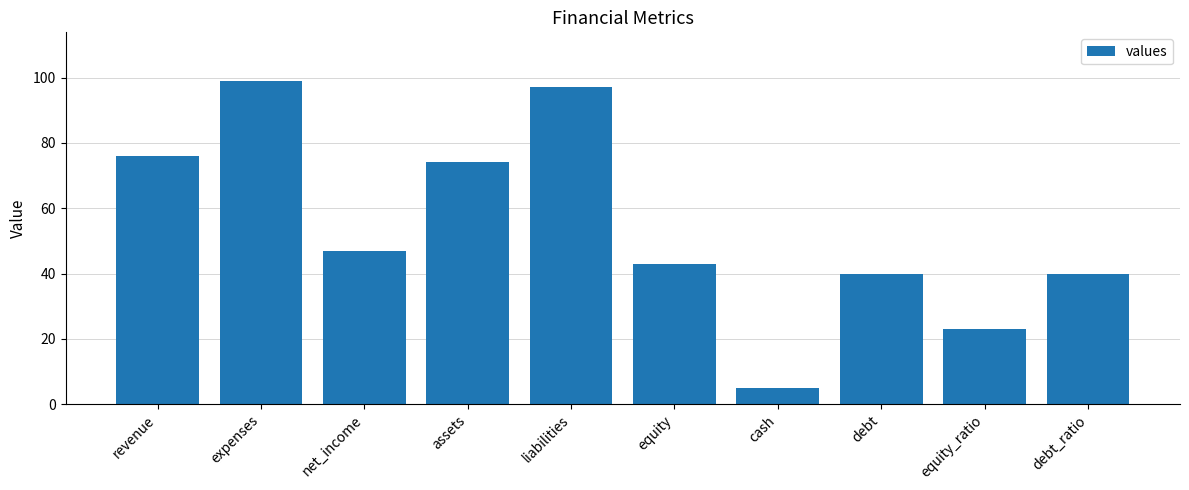

Is it true that the value at debt is 11?

False